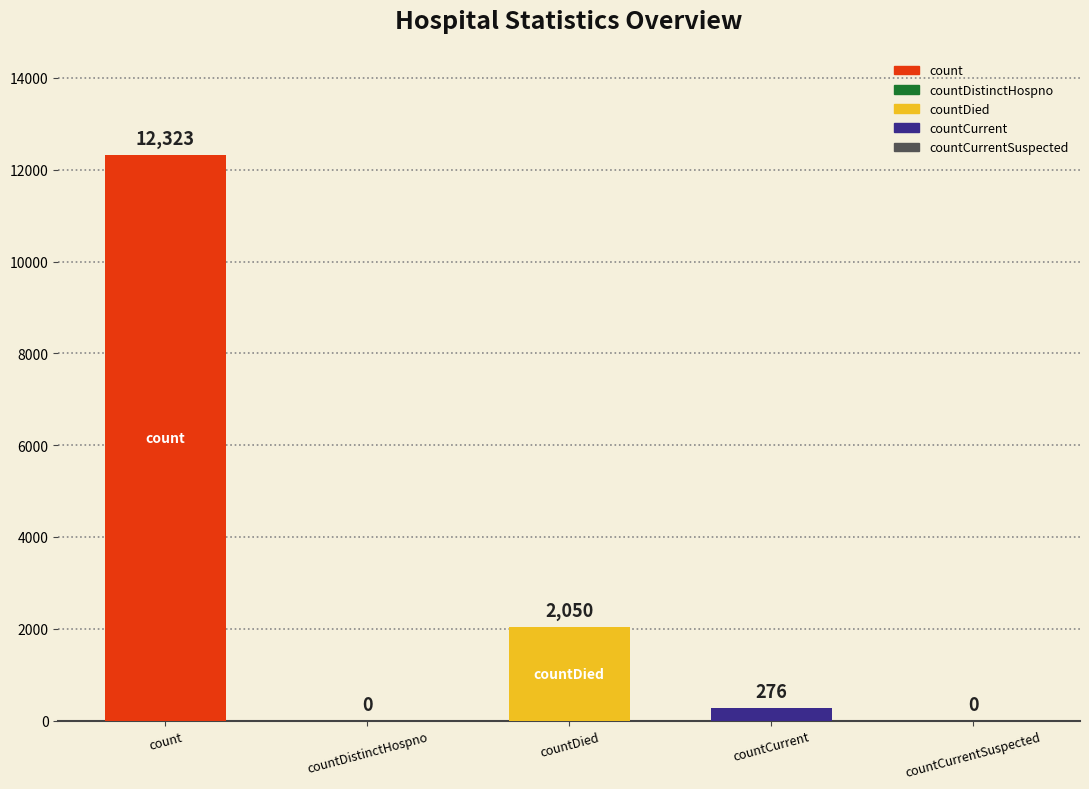

What is the maximum value shown in the chart?

12323